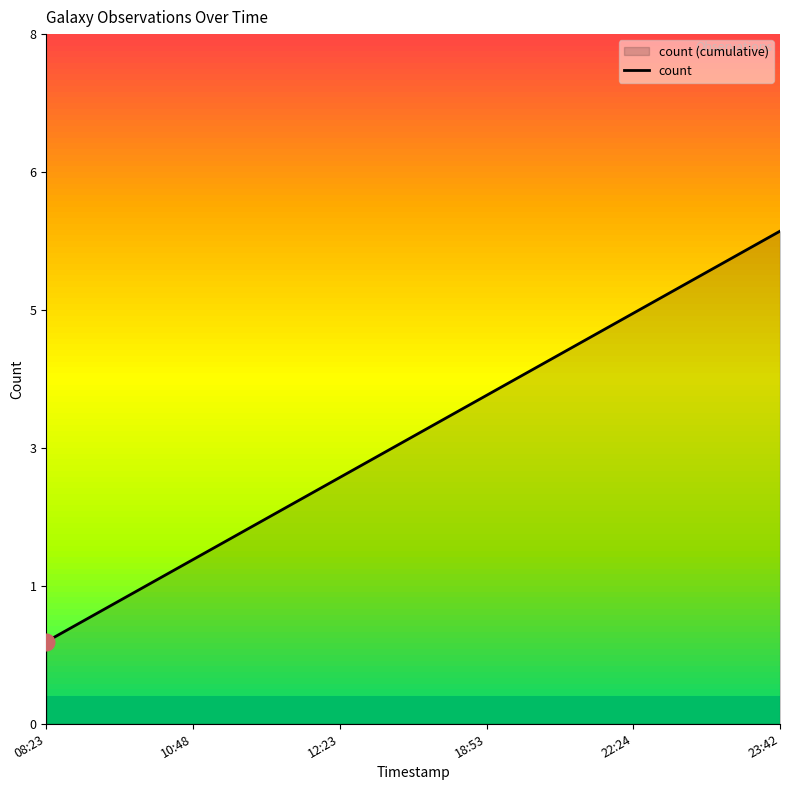

Count the number of categories in the chart.

6